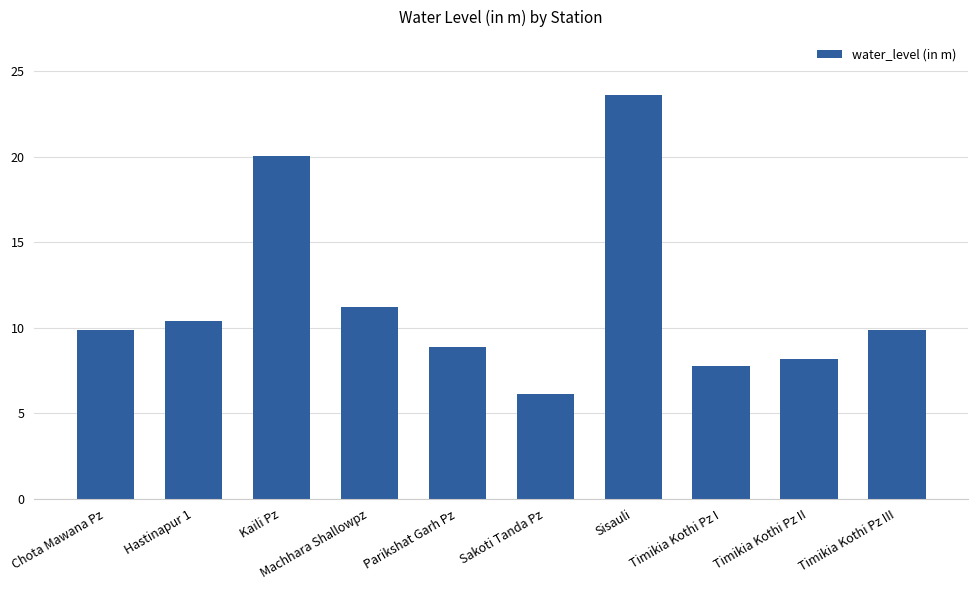

What position from the right is Timikia Kothi Pz III?

1